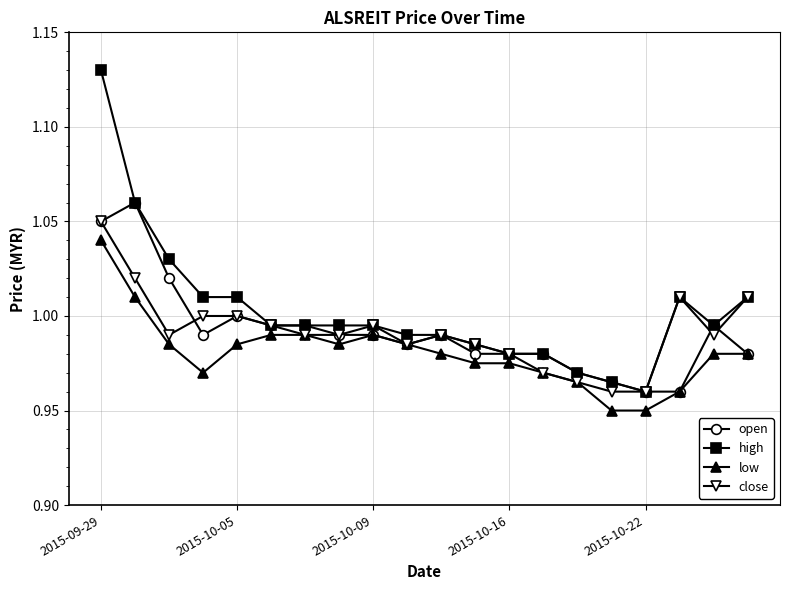

Which series has the widest spread of values?

high